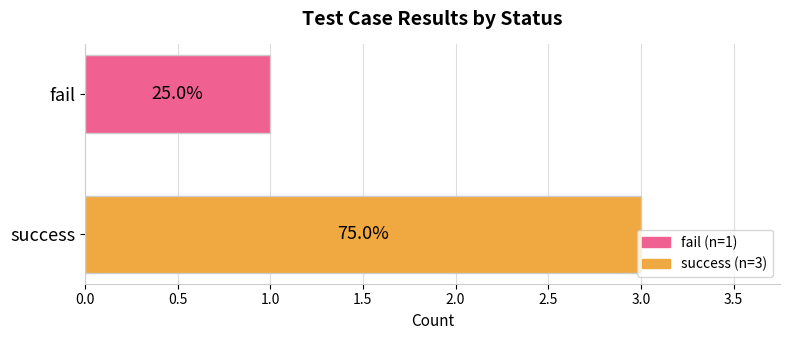

Does the chart contain any negative values?

No